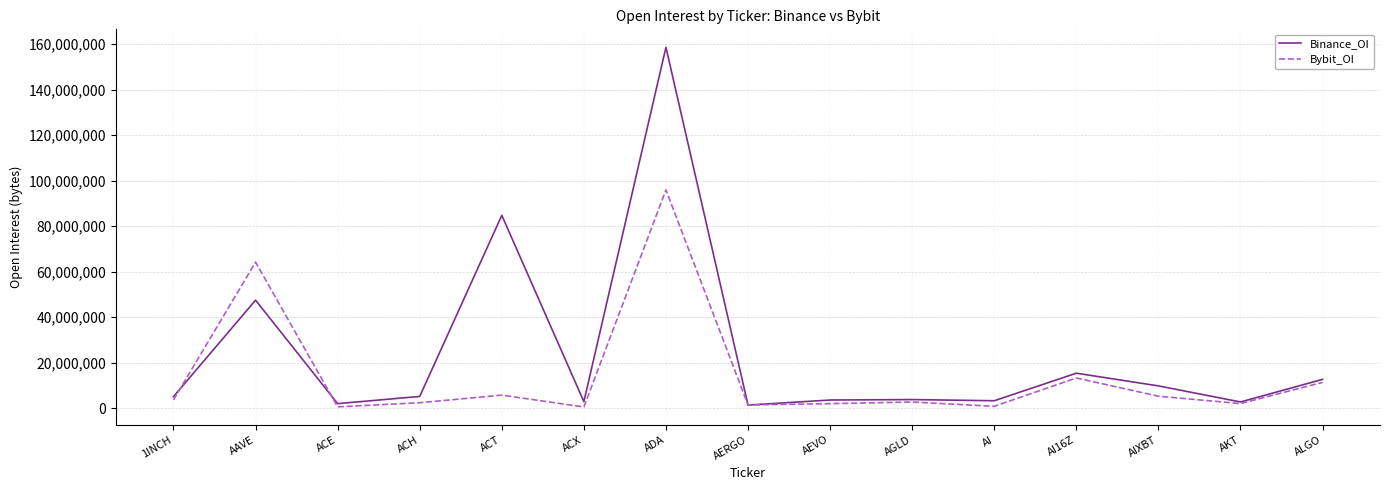

Between which two adjacent categories do Binance_OI and Bybit_OI first intersect?

1INCH and AAVE